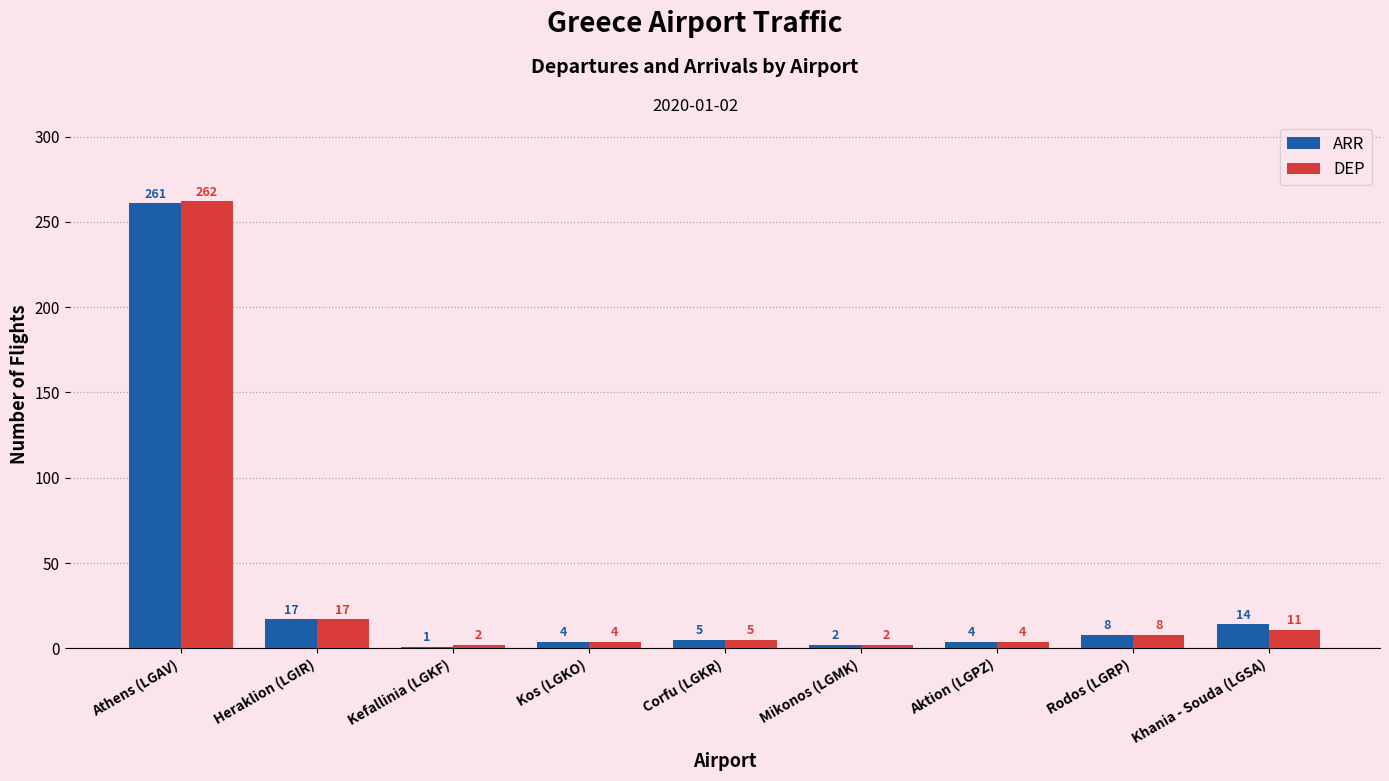

Is the value of ARR at Mikonos (LGMK) greater than the value of DEP at Corfu (LGKR)?

No